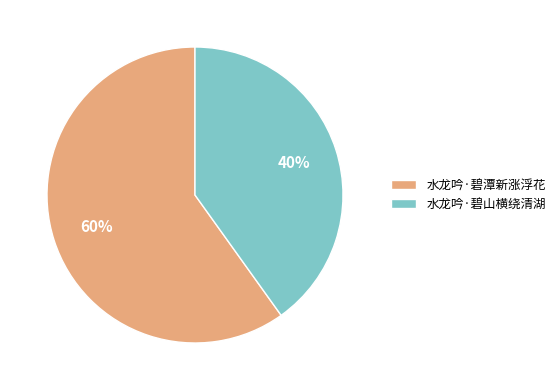

Between 水龙吟·碧山横绕清湖 and 水龙吟·碧潭新涨浮花, which is larger?

水龙吟·碧潭新涨浮花